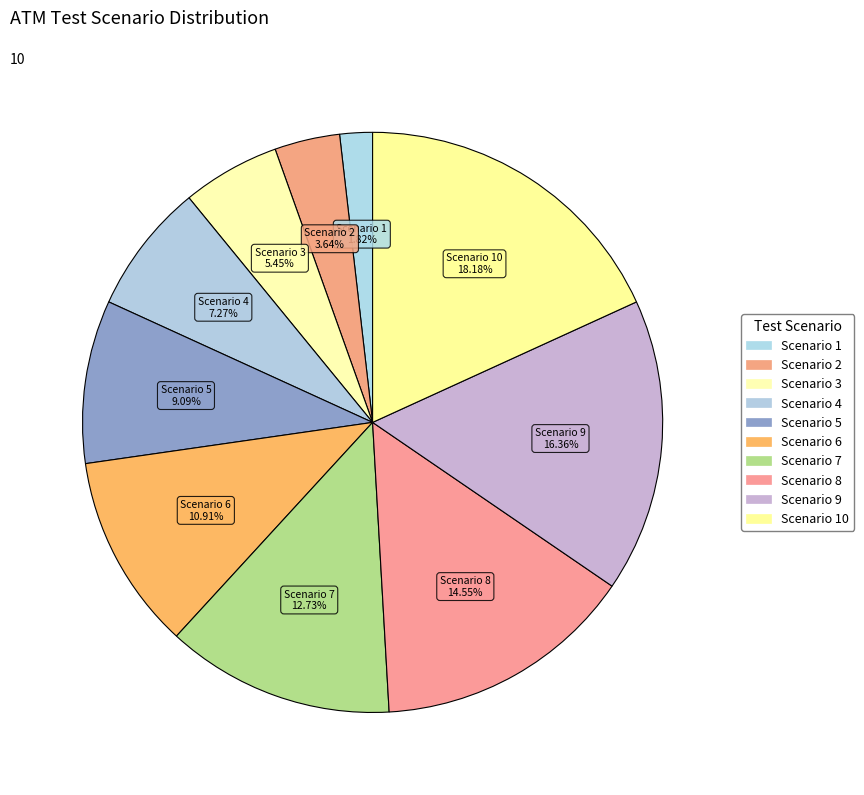

Rank the categories by value from lowest to highest.

1, 2, 3, 4, 5, 6, 7, 8, 9, 10